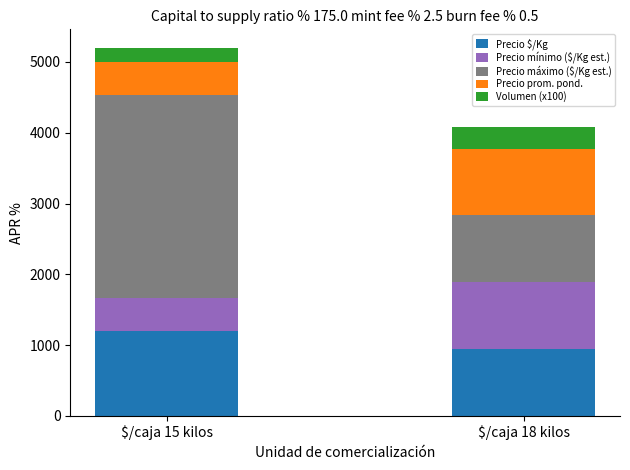

What are all the series names shown in the legend?

Precio $/Kg, Precio mínimo ($/Kg est.), Precio máximo ($/Kg est.), Precio prom. pond., Volumen (x100)